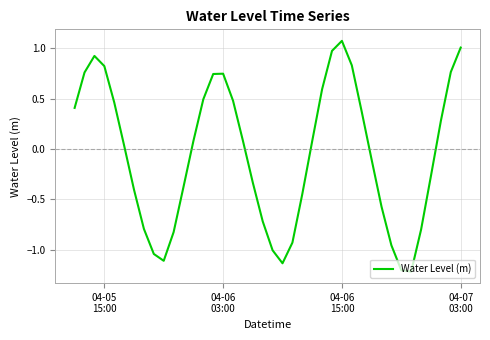

What is the difference between the maximum and minimum values?

2.3